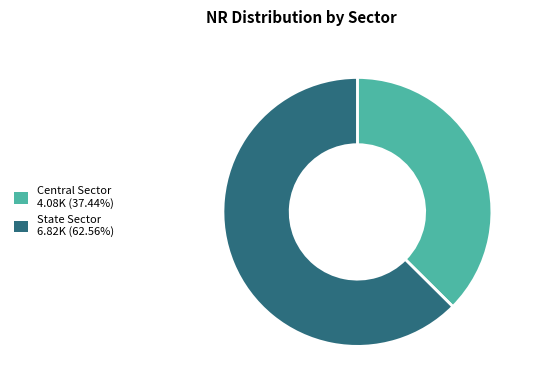

Rank the categories by value from lowest to highest.

Central Sector, State Sector